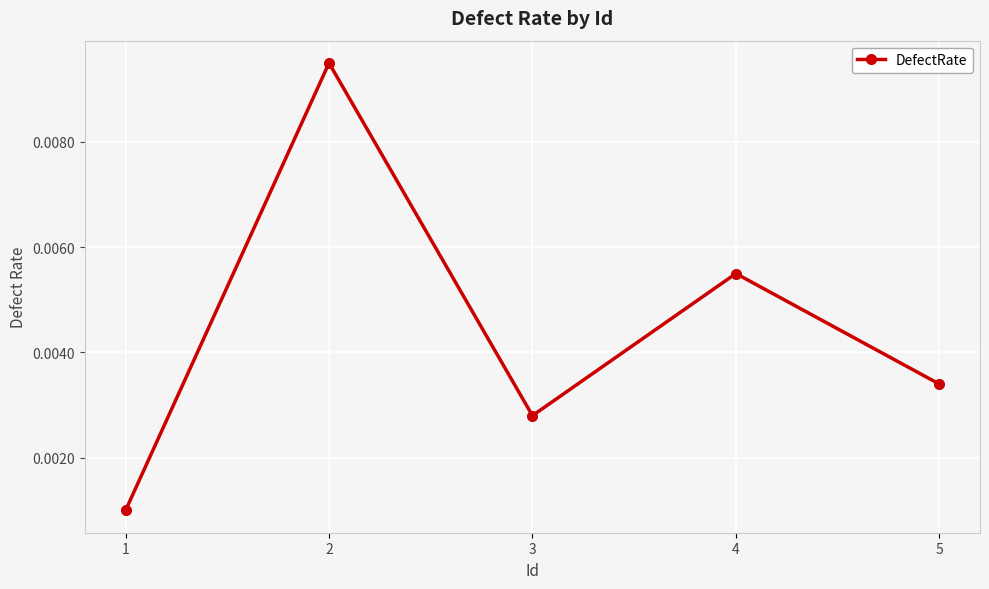

Count the number of categories in the chart.

5